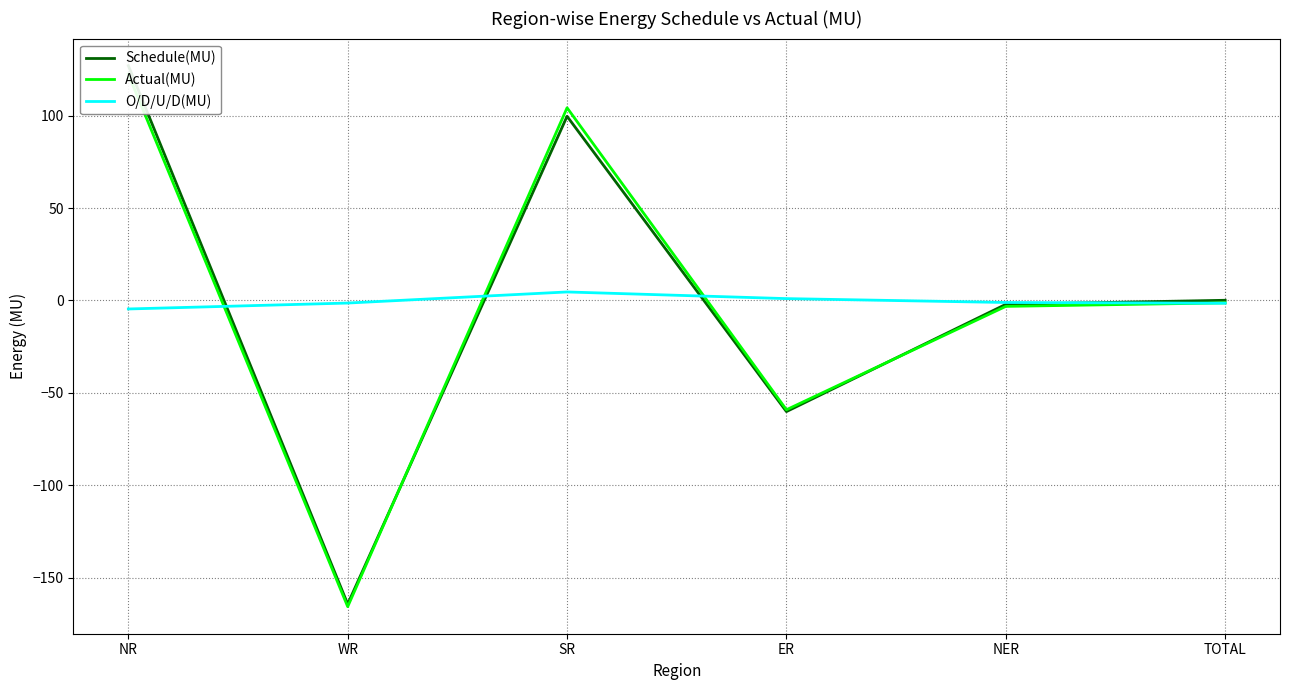

How many values in the O/D/U/D(MU) series exceed -1?

2